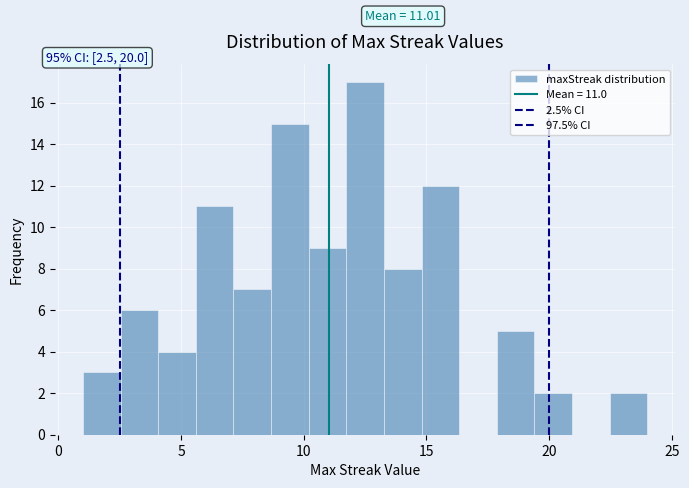

Around what value on the x-axis is the tallest bar? Give the approximate position of its centre, as read against the axis.

12.5